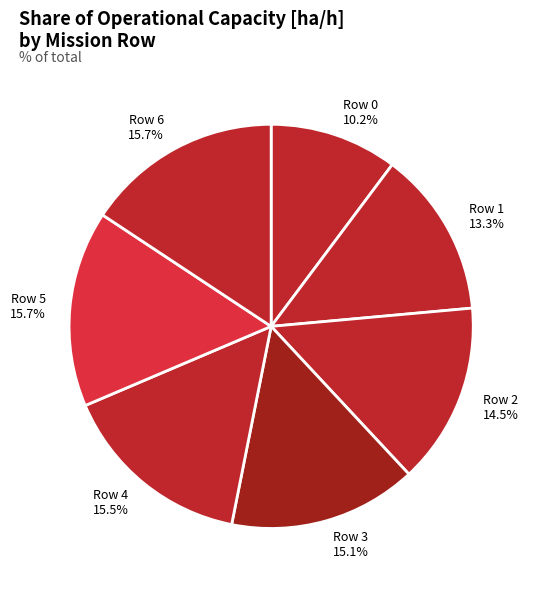

Between Row 1 13.3% and Row 4 15.5%, which is larger?

Row 4 15.5%